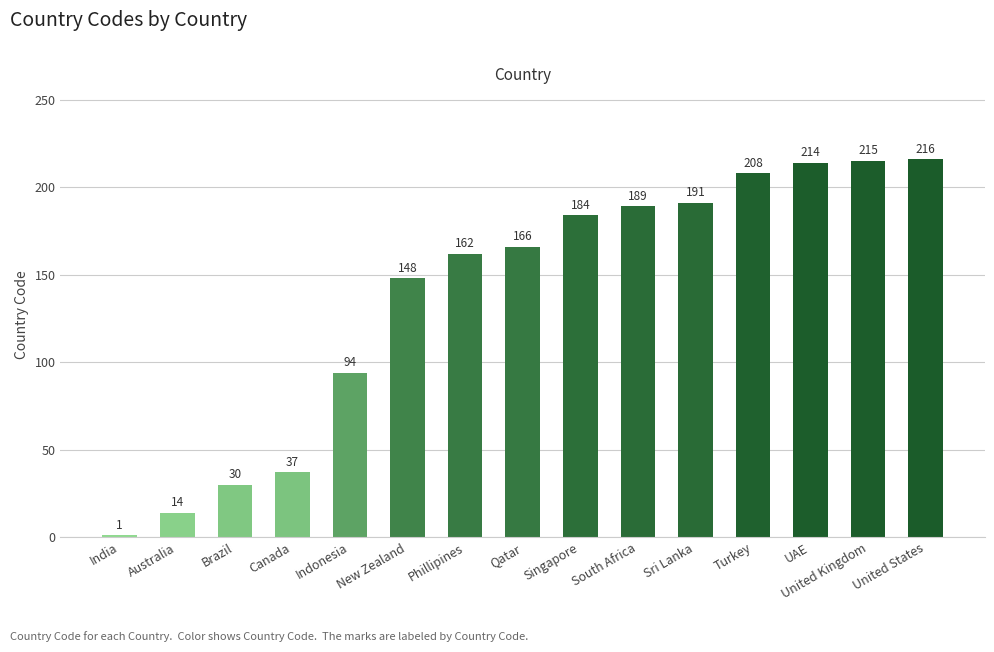

Is it true that the value at Qatar is 35?

False